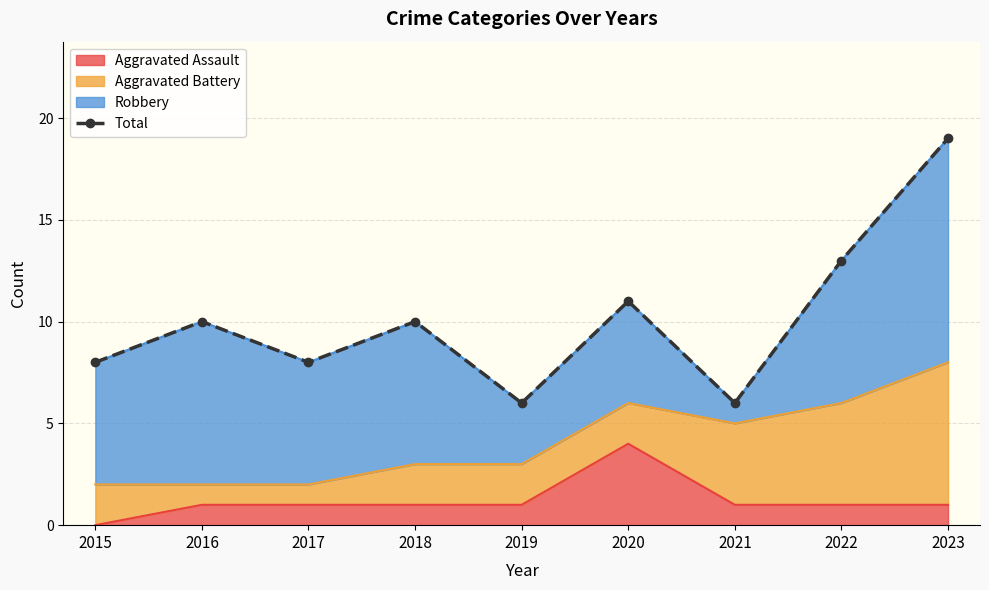

Reading left to right, transcribe all the data shown in this chart.

8	10	8	10	6	11	6	13	19